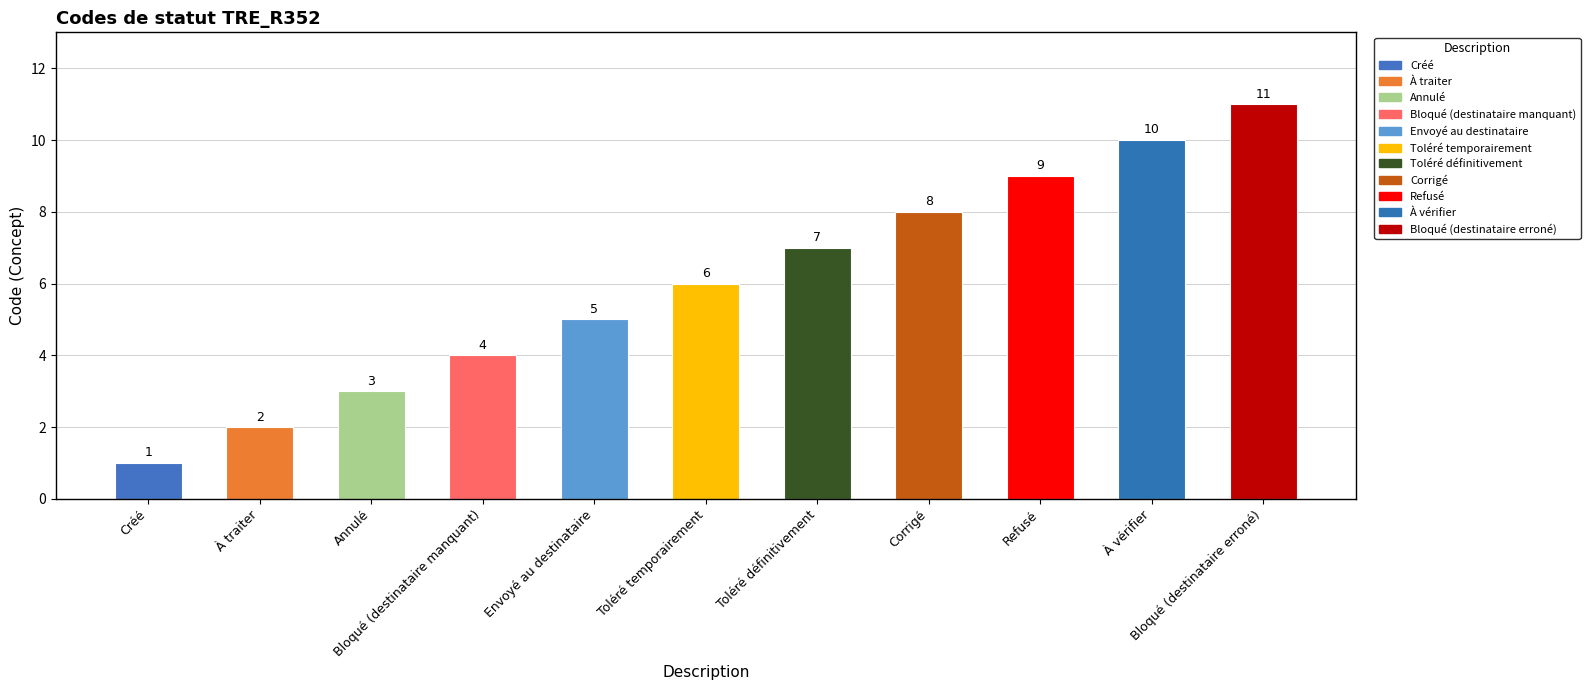

What is the label of the 1st bar from the left?

Créé